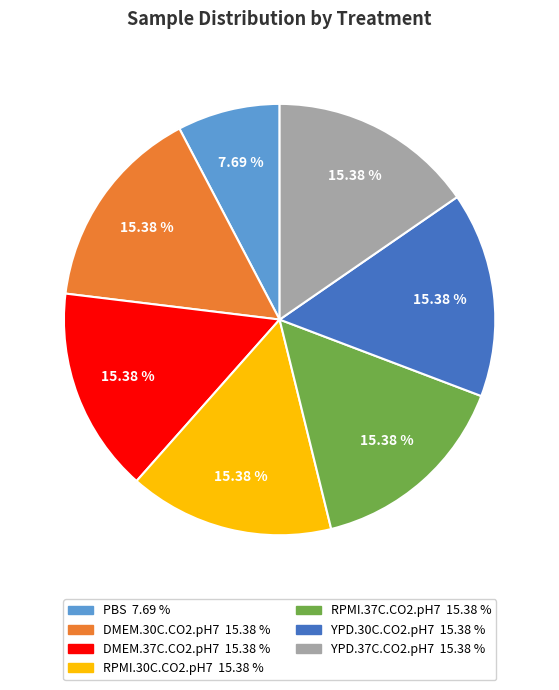

To the nearest percent, what percentage of the pie is PBS?

8%